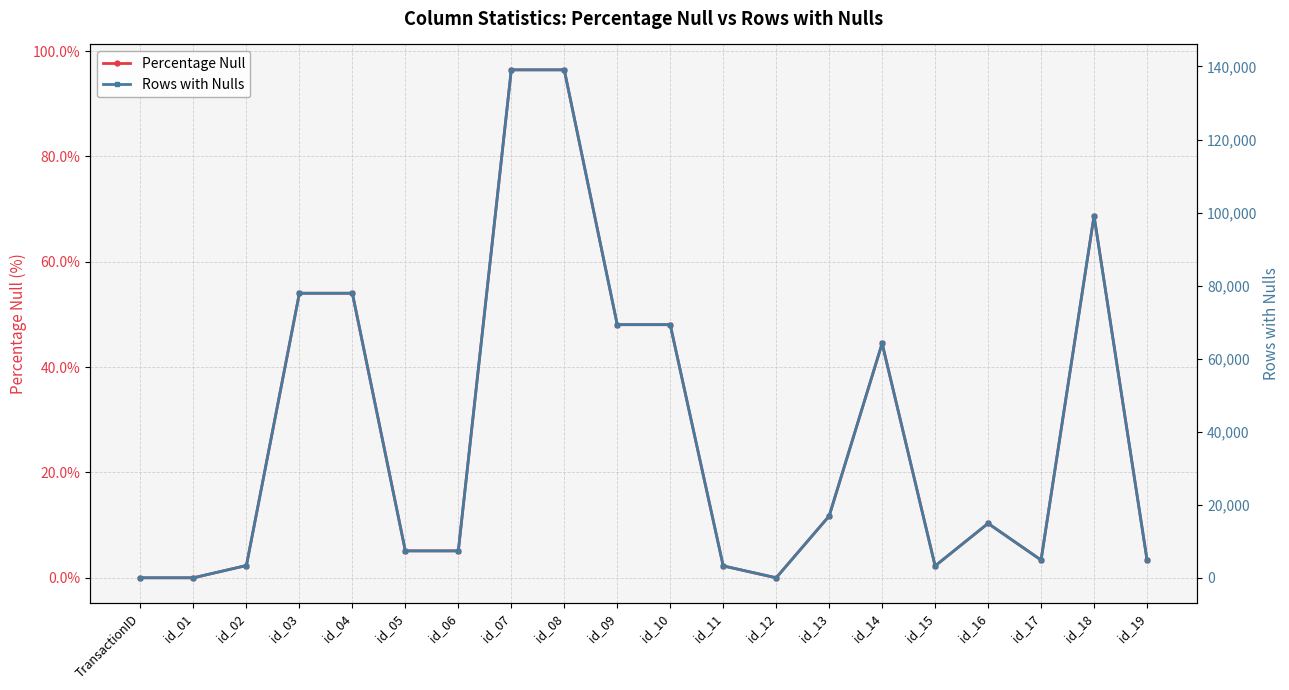

Is the value of Percentage Null at id_03 greater than the value of Rows with Nulls at id_01?

Yes